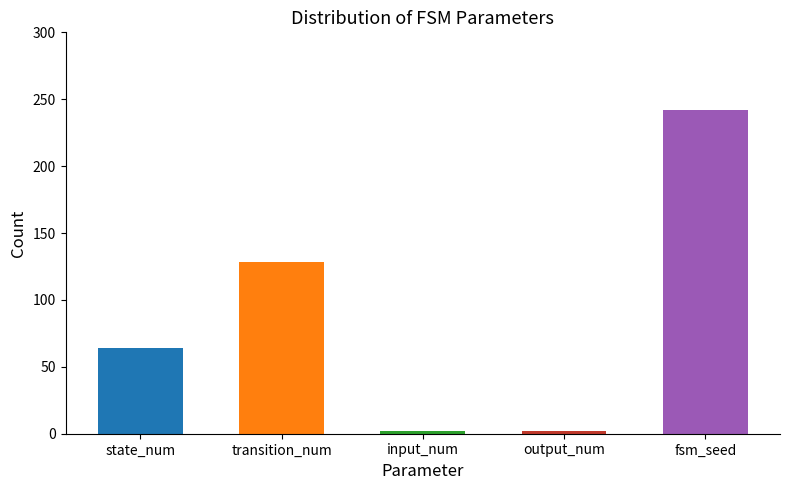

What is the change in value from transition_num to output_num?

-126